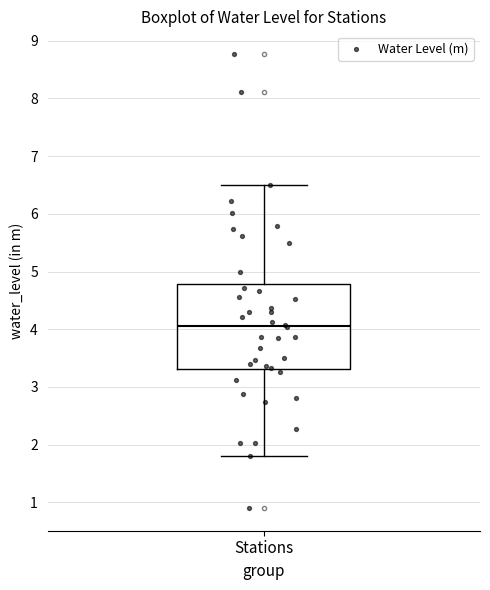

Transcribe this box plot: give where the median line is, the range the box spans, and where the two whiskers end, as read against the y-axis. The values are not printed on the chart, so give them approximately, as read against the axis.

median 4.1, box 3.3 to 4.8, whiskers 1.8 to 6.5